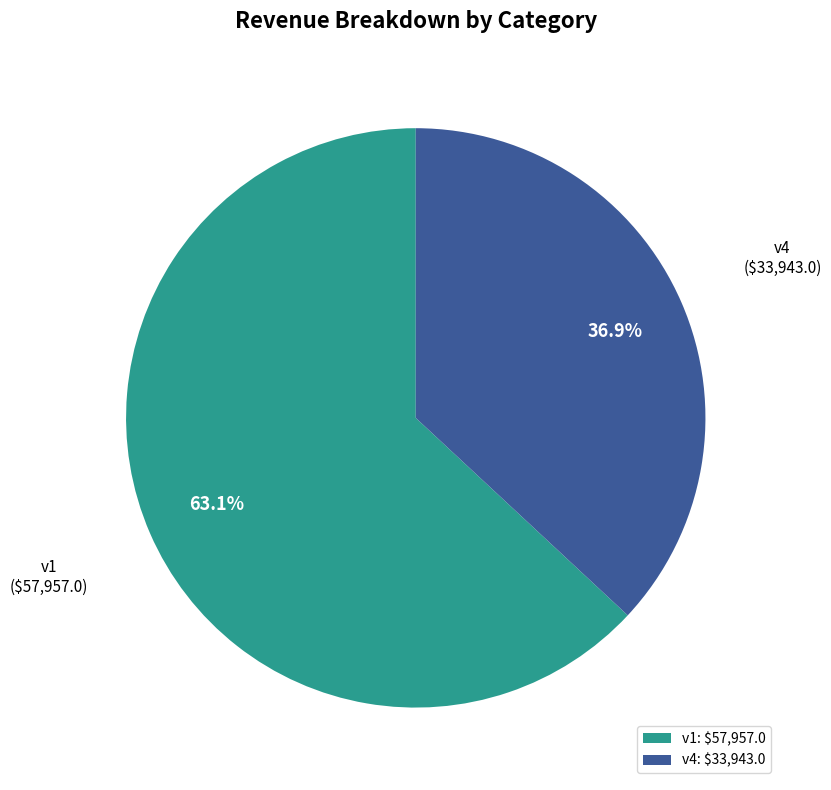

How many slices are in this pie chart?

2